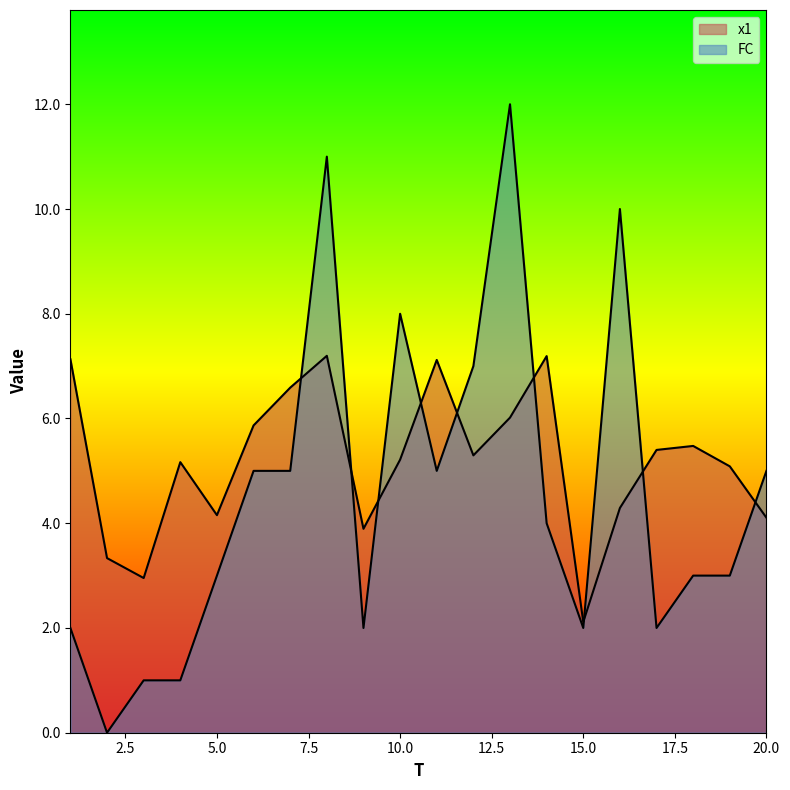

What is the total value across all series at 1?

9.1